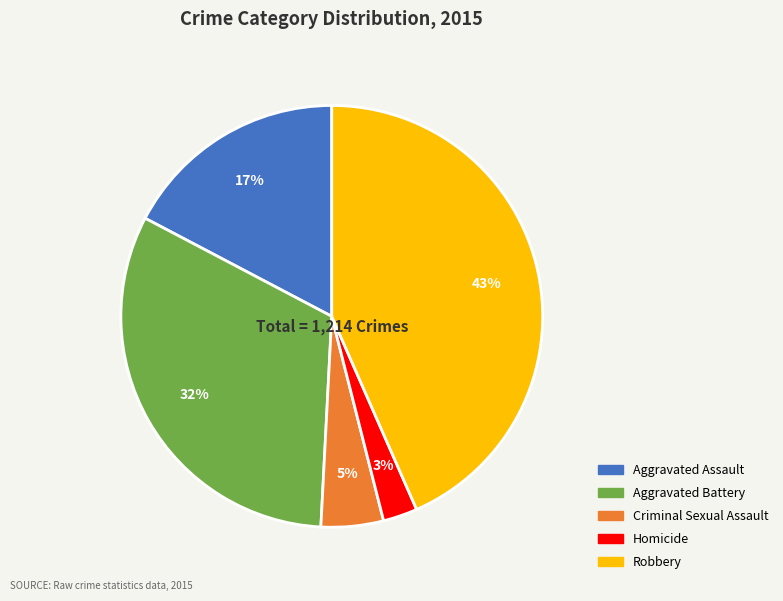

Is the sum of Homicide and Criminal Sexual Assault greater than half?

No